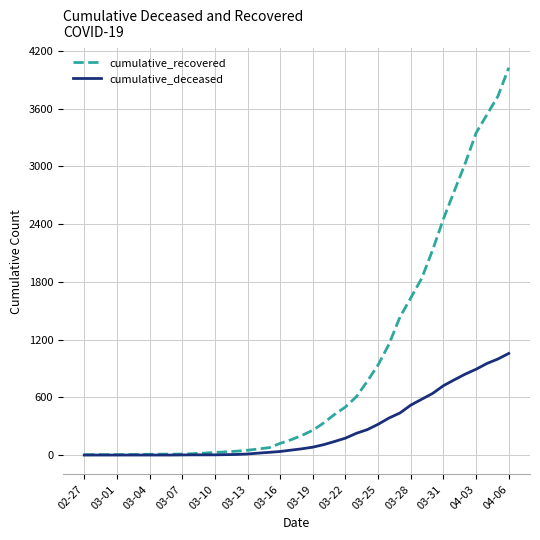

Which series has the widest spread of values?

cumulative_recovered